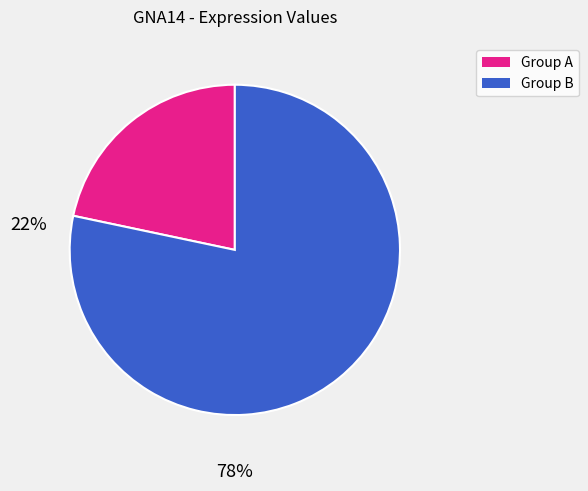

Is there a majority slice in this chart?

Yes